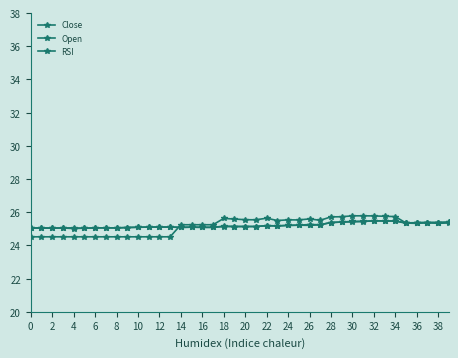

How many series are shown in this chart?

3